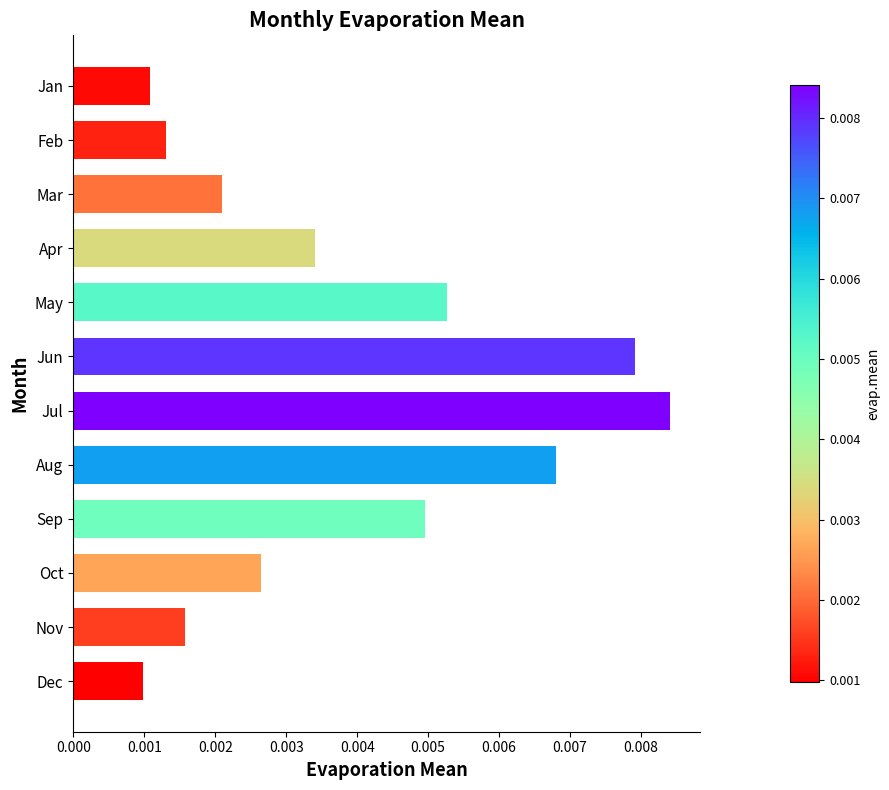

How many values are between 0 and 1?

12